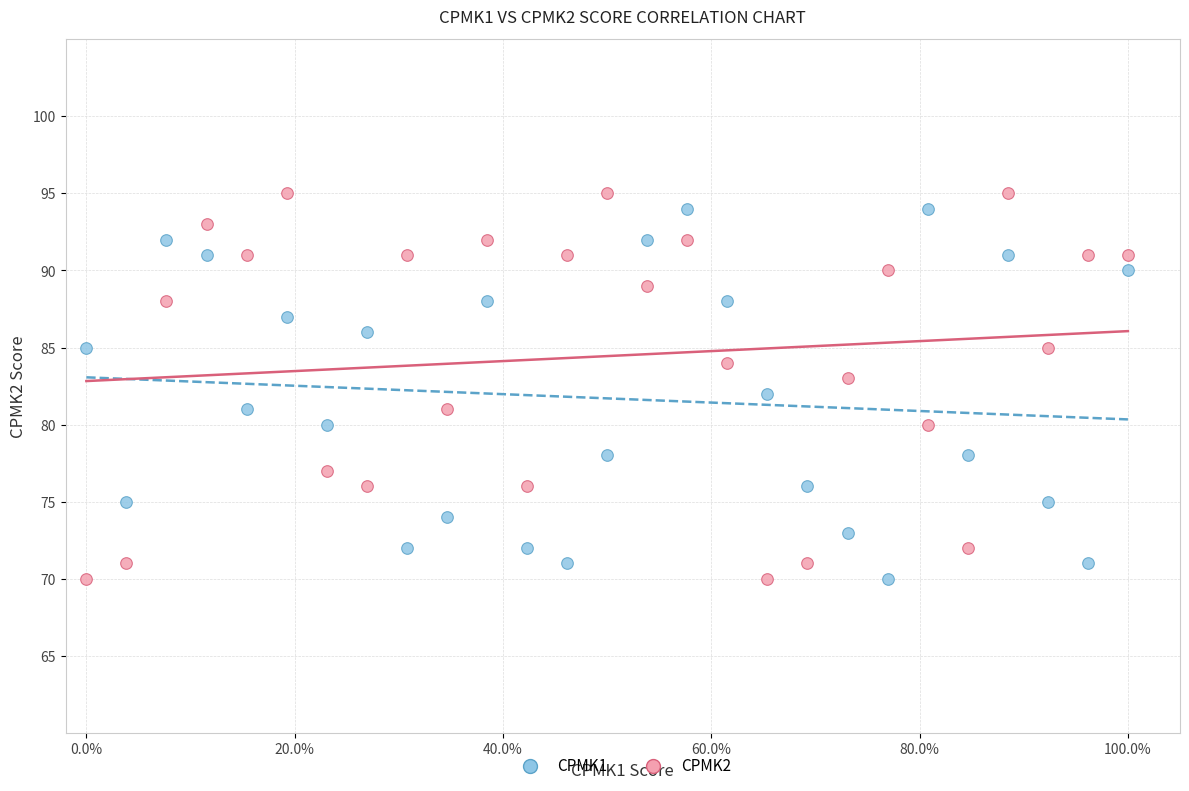

Which series reaches the maximum Y coordinate?

CPMK2